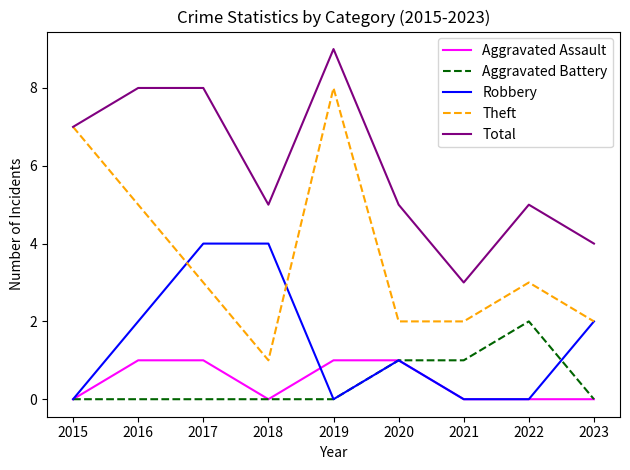

The value of Robbery at 2017 is 7. True or false?

False